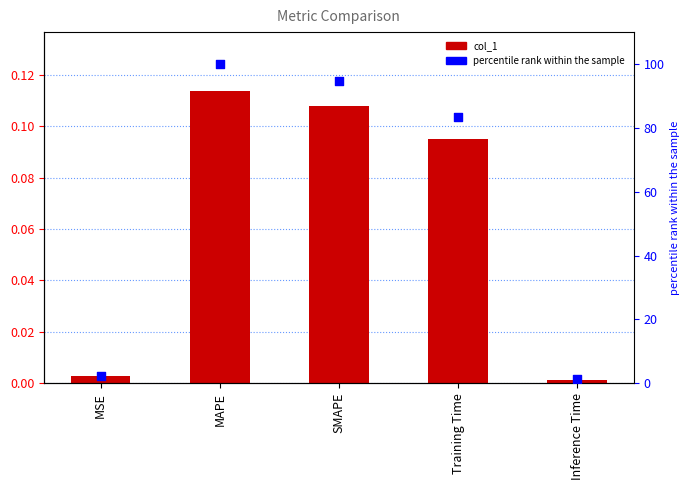

What is the total value across all series at Inference Time?

1.2